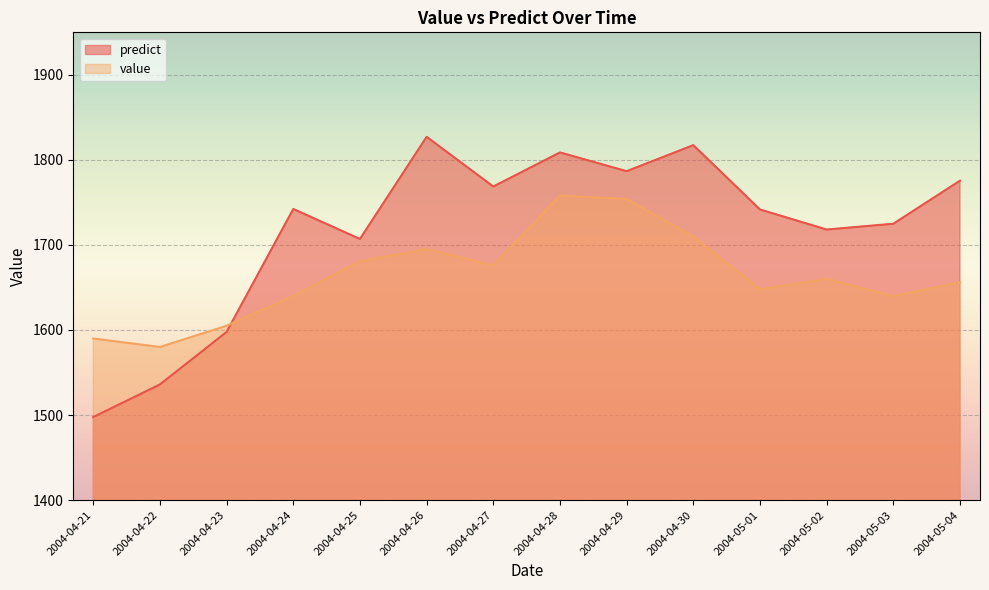

What is the lowest value of the value series?

1580.0